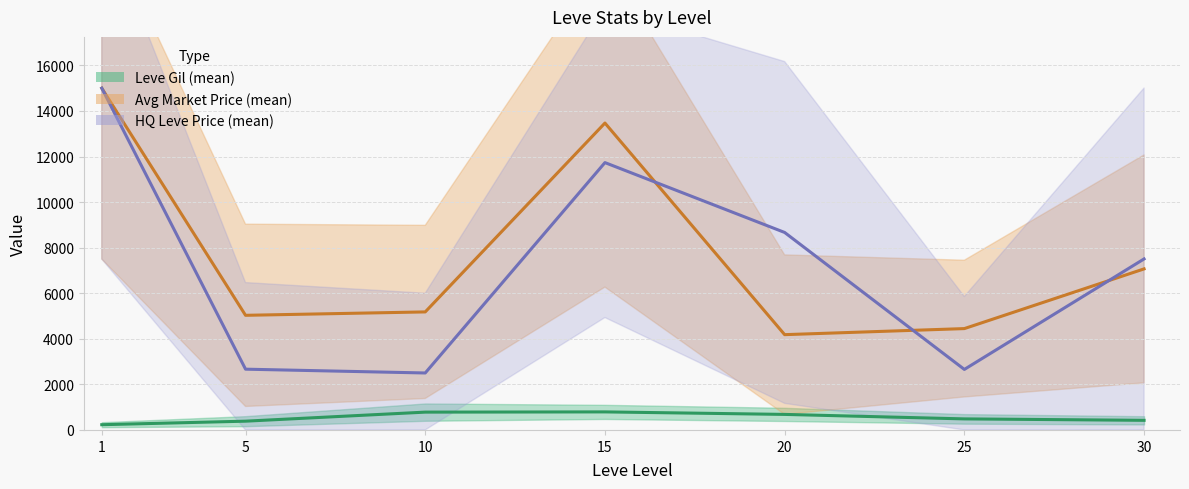

How many data points in Leve Gil (mean) are above 485?

3